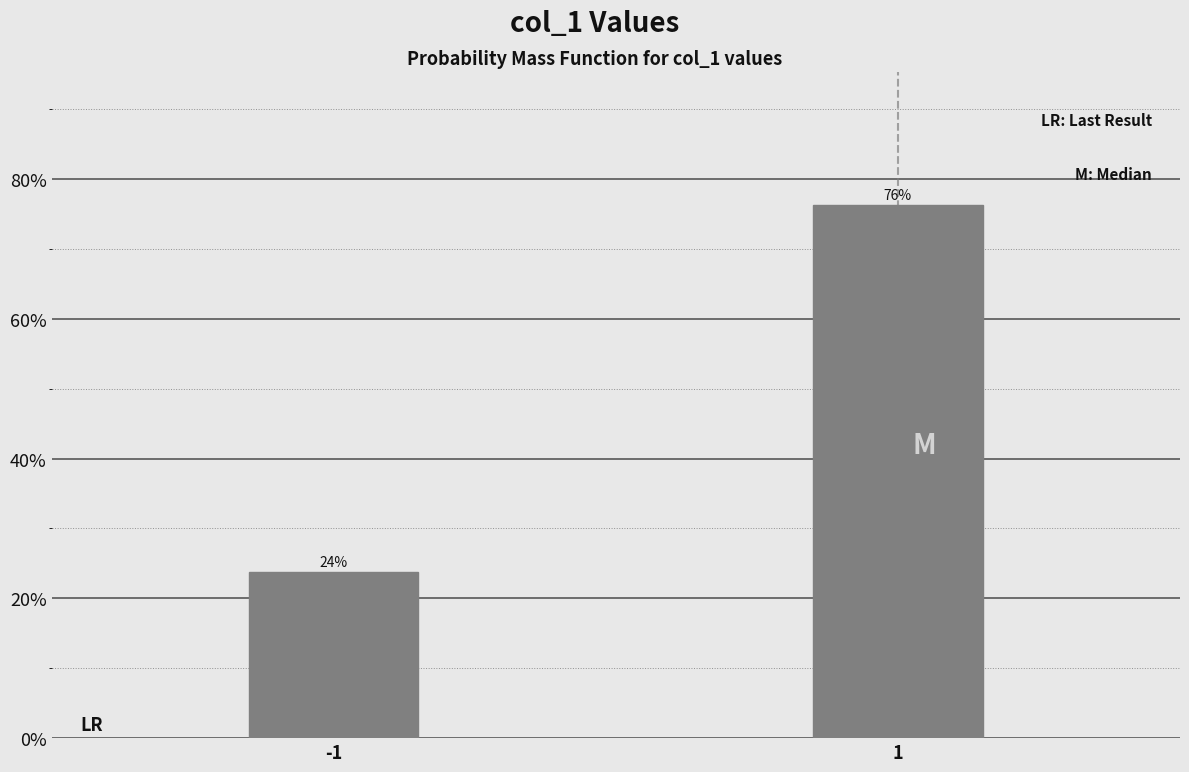

What is the ratio of the value at 1 to the value at -1?

3.2